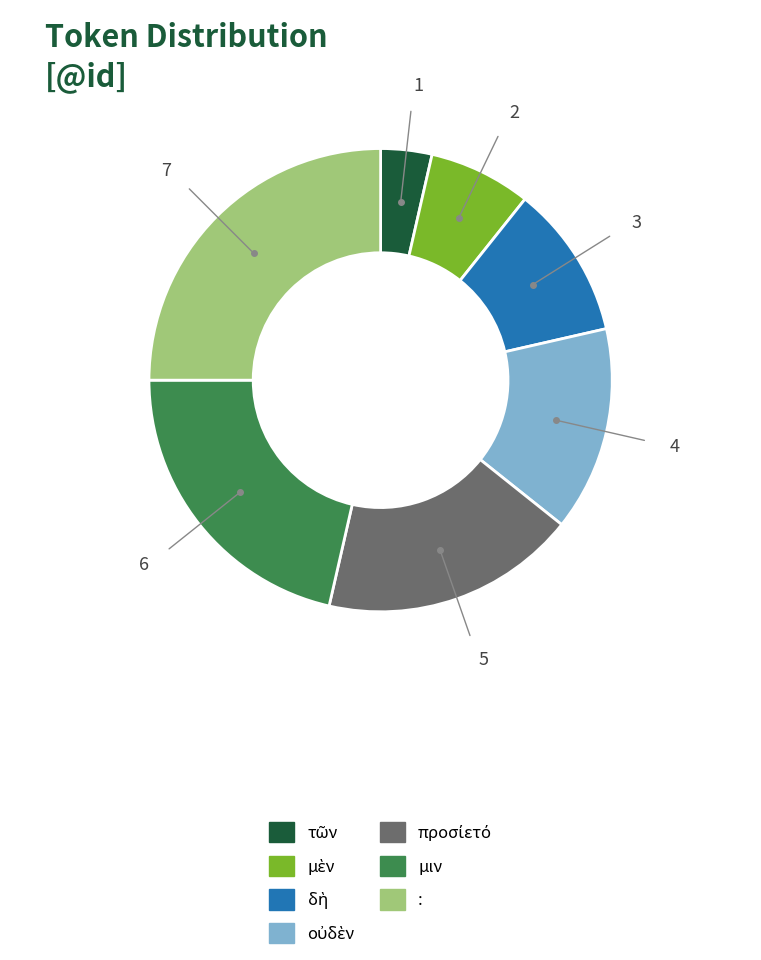

Which slice is the largest?

: